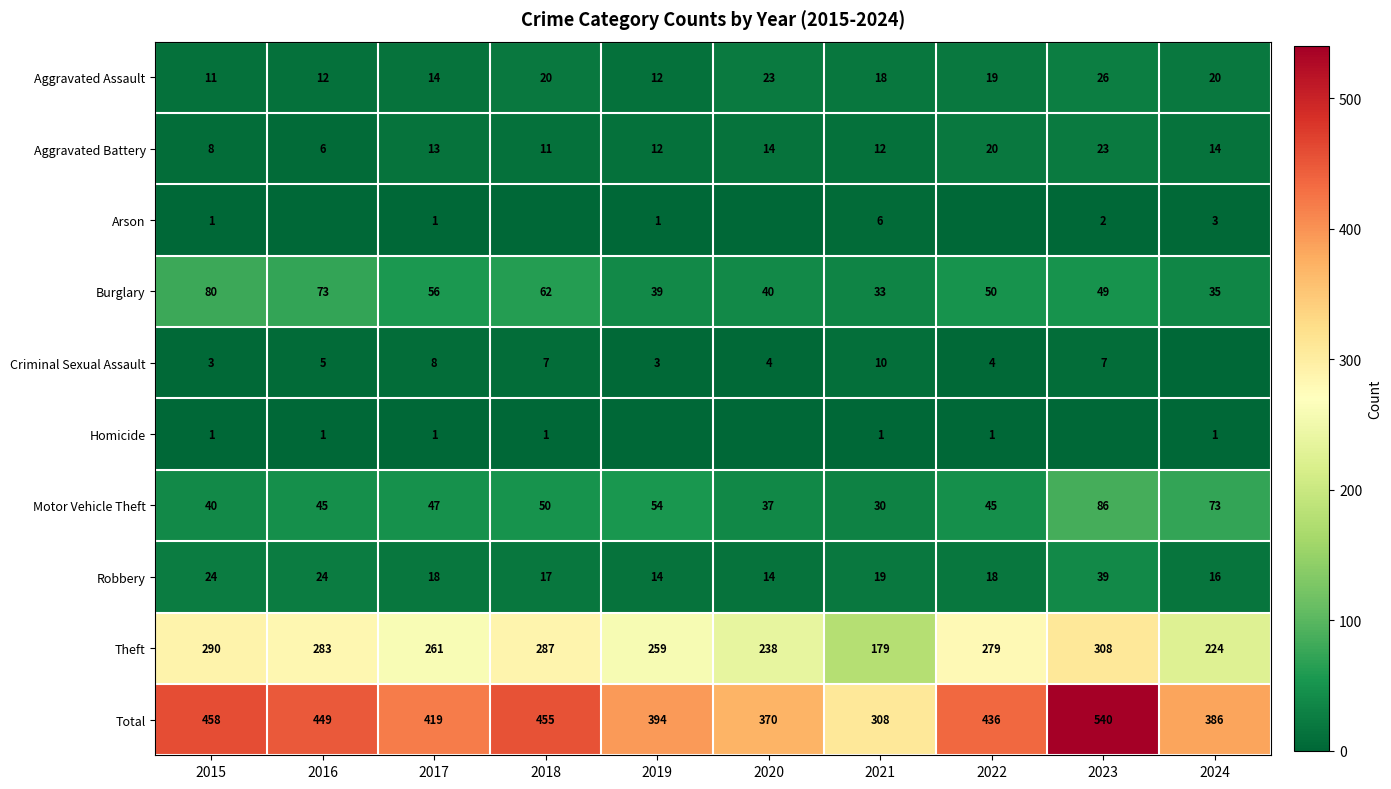

Is the value of Burglary at 2018 greater than the value of Criminal Sexual Assault at 2018?

Yes